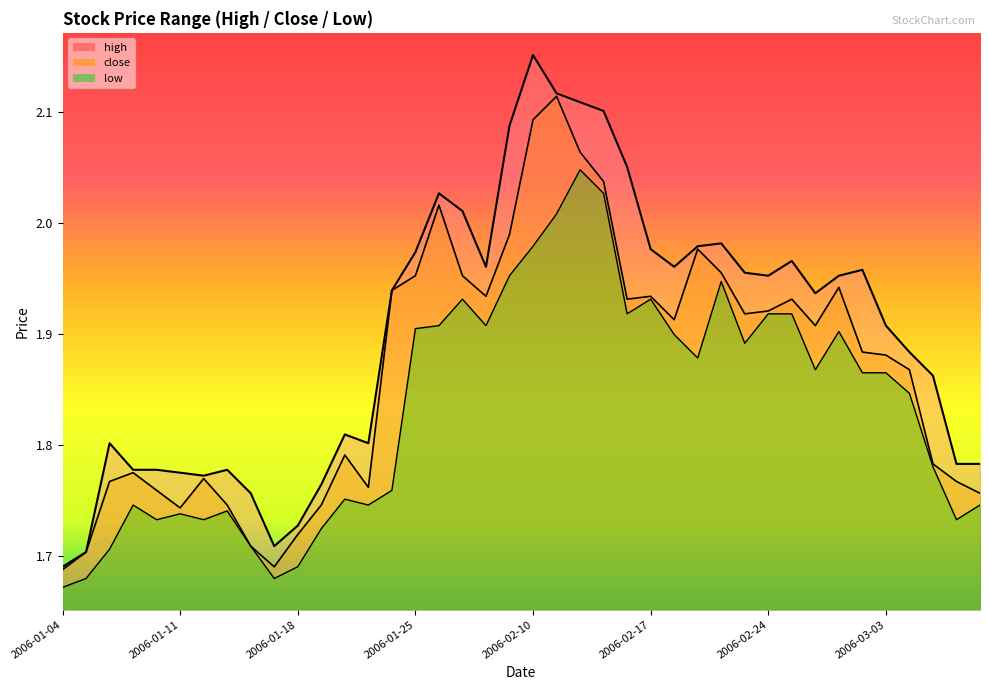

Count the number of categories in the chart.

40